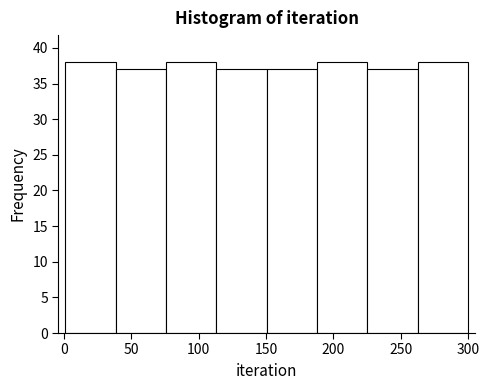

Reading left to right, transcribe this chart: for each bar, give the range it covers on the x-axis and its height. Neither the bar edges nor the heights are printed on the chart, so give them approximately, as read against the axes.

0 to 40: 38
40 to 75: 37
75 to 115: 38
115 to 150: 37
150 to 190: 37
190 to 225: 38
225 to 265: 37
265 to 300: 38